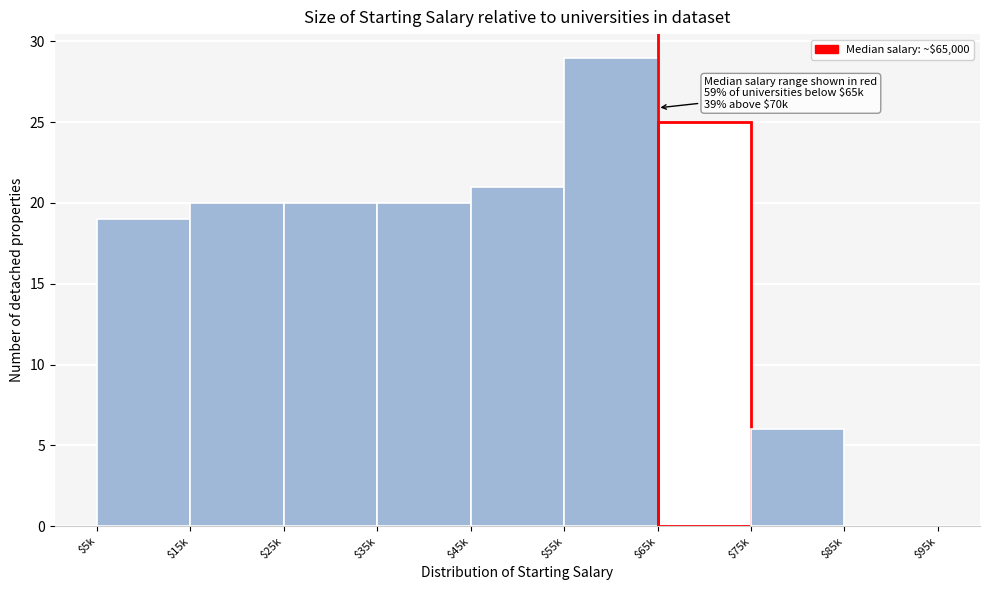

Which label corresponds to the largest value in the chart?

$55k